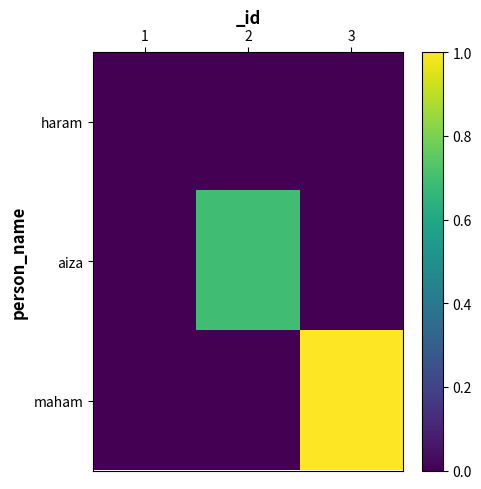

Rank the series at 3 from highest to lowest value.

maham, haram, aiza